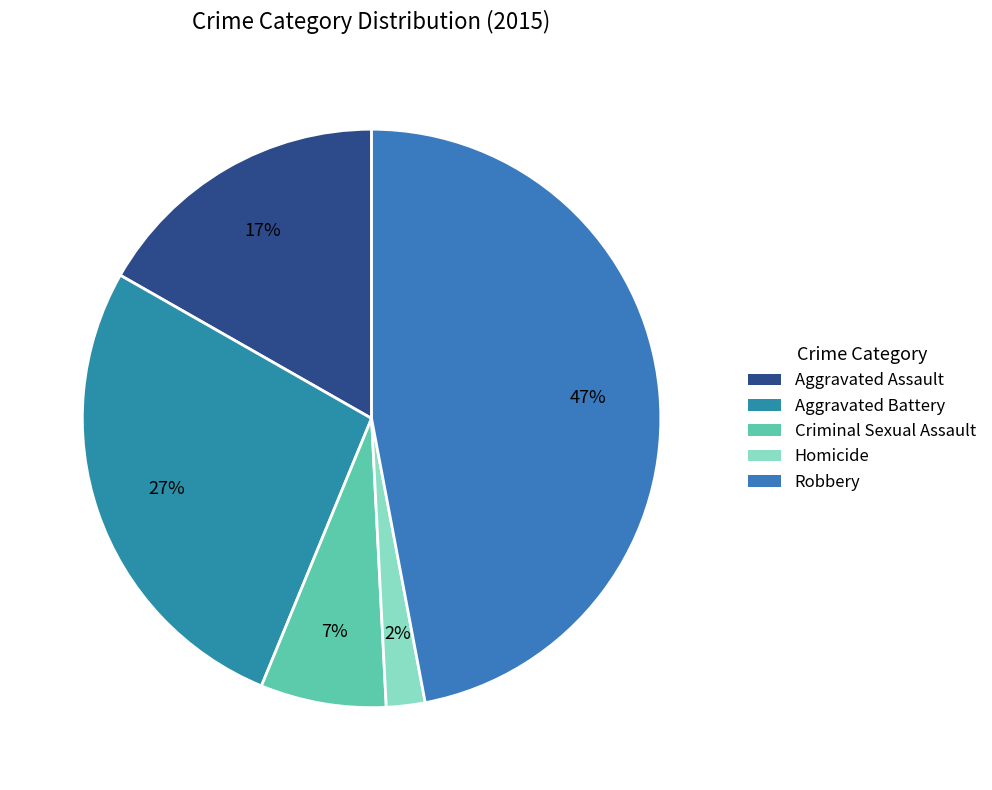

To the nearest percent, what is the difference between the Homicide and Robbery slice percentages?

45%